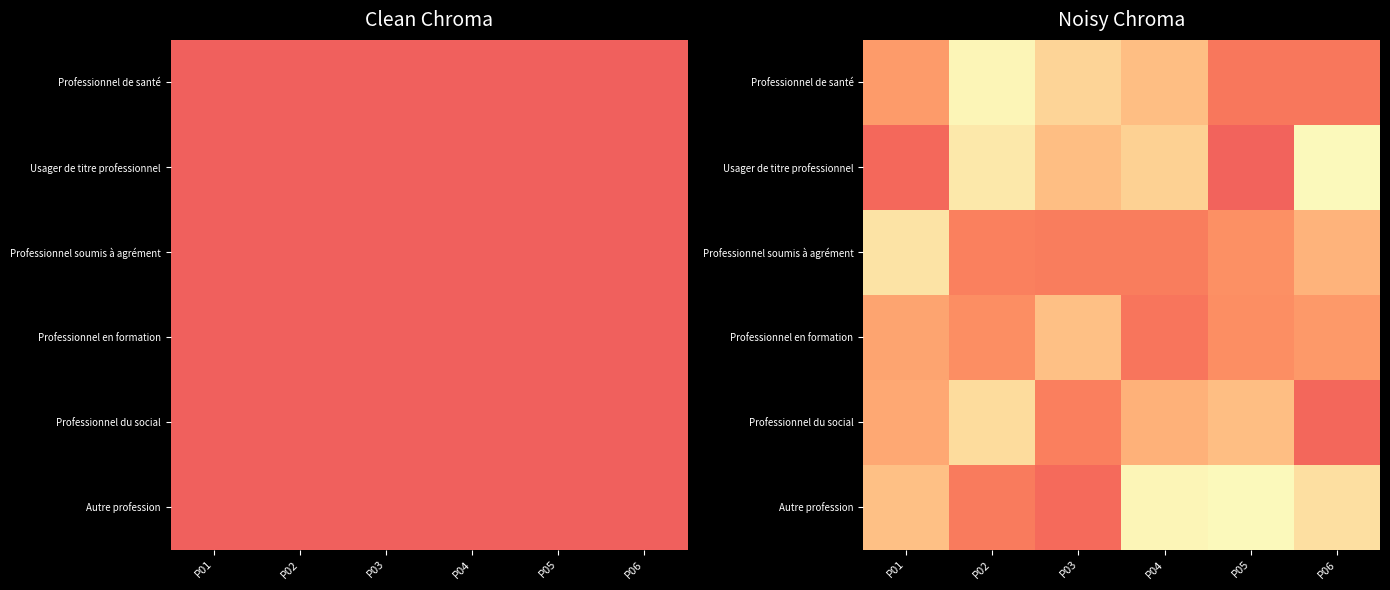

The value of Professionnel en formation at P06 is 0.3. True or false?

False